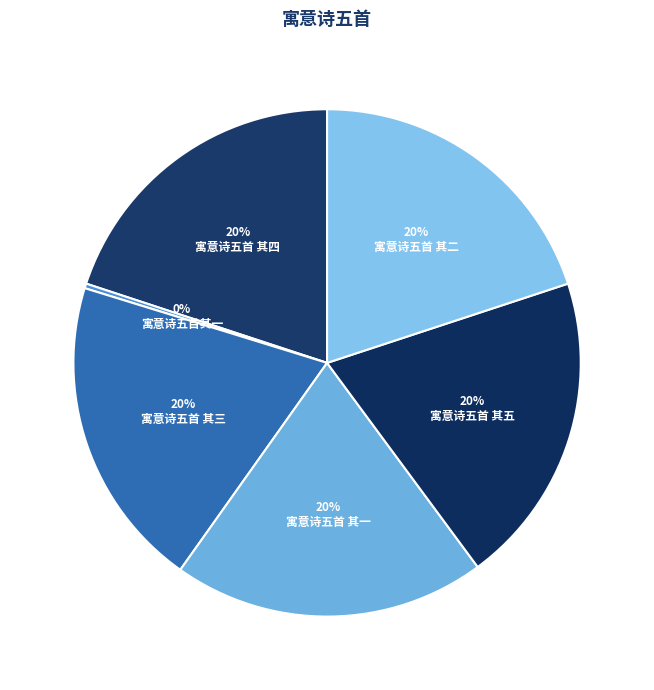

What percentage is NOT represented by 寓意诗五首其一?

99.7%